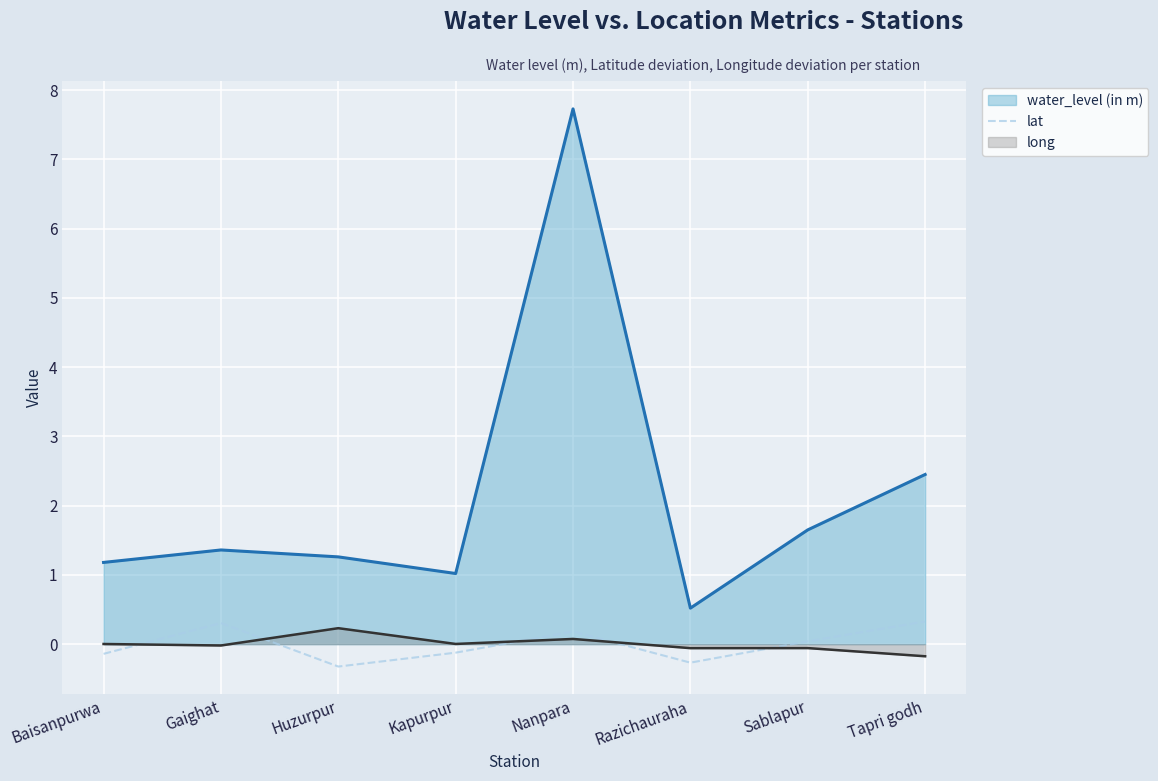

True or false: lat has more than 1 points higher than both neighbors.

True